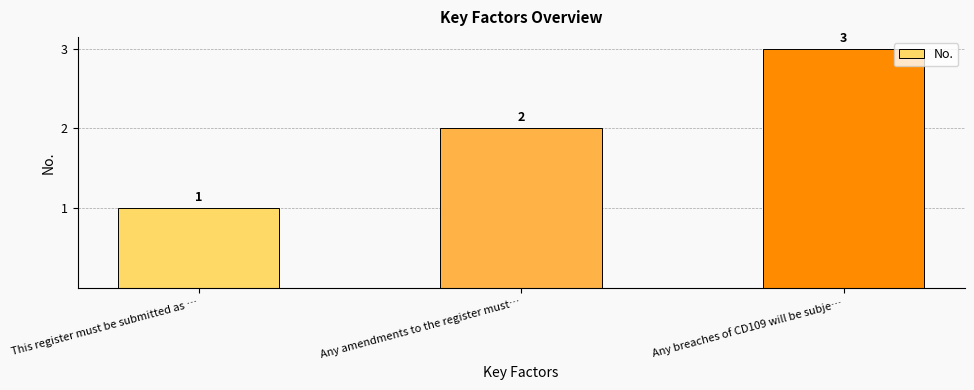

List the labels in order of value, smallest first.

This register must be submitted as …, Any amendments to the register must…, Any breaches of CD109 will be subje…